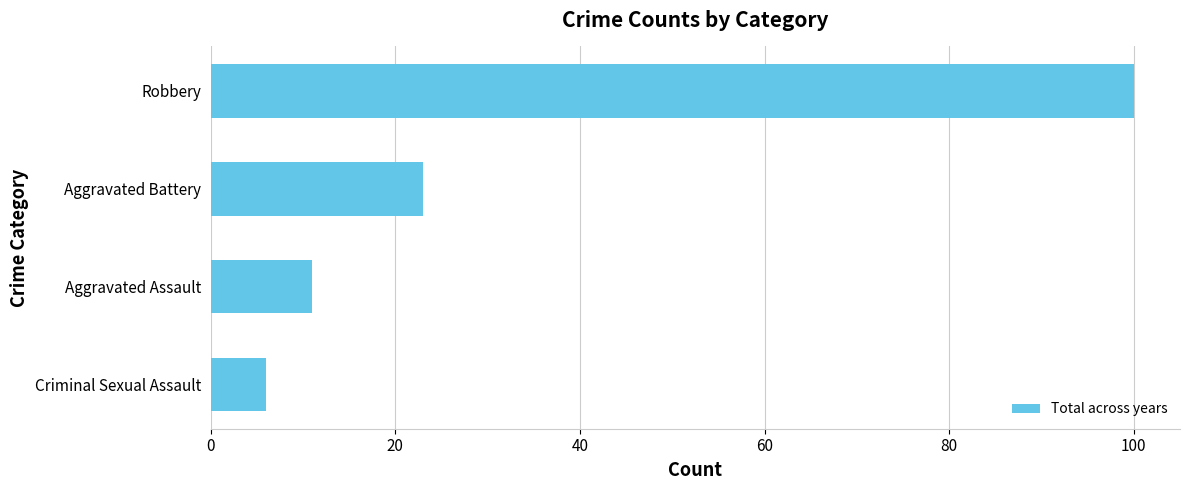

True or false: the data shows 6 at Criminal Sexual Assault.

True